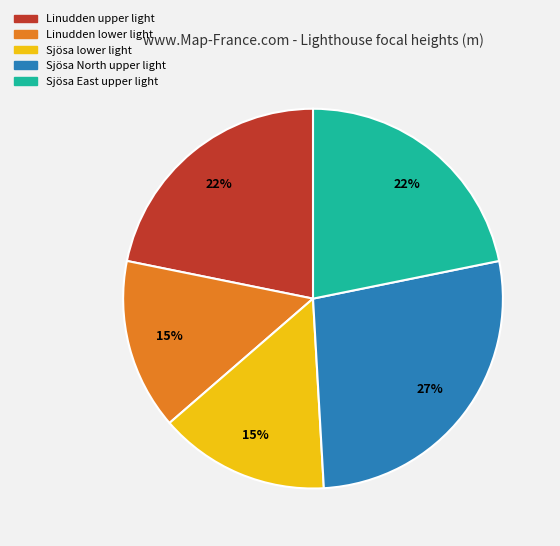

To the nearest percent, what percentage of the pie is Linudden lower light?

15%